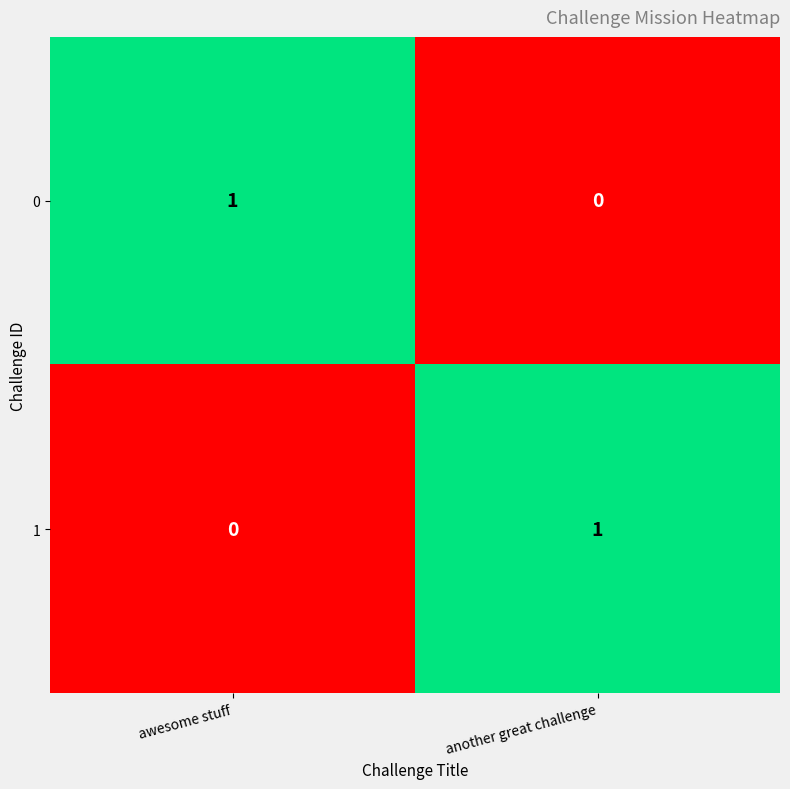

The value of 1 at another great challenge is 1. True or false?

True